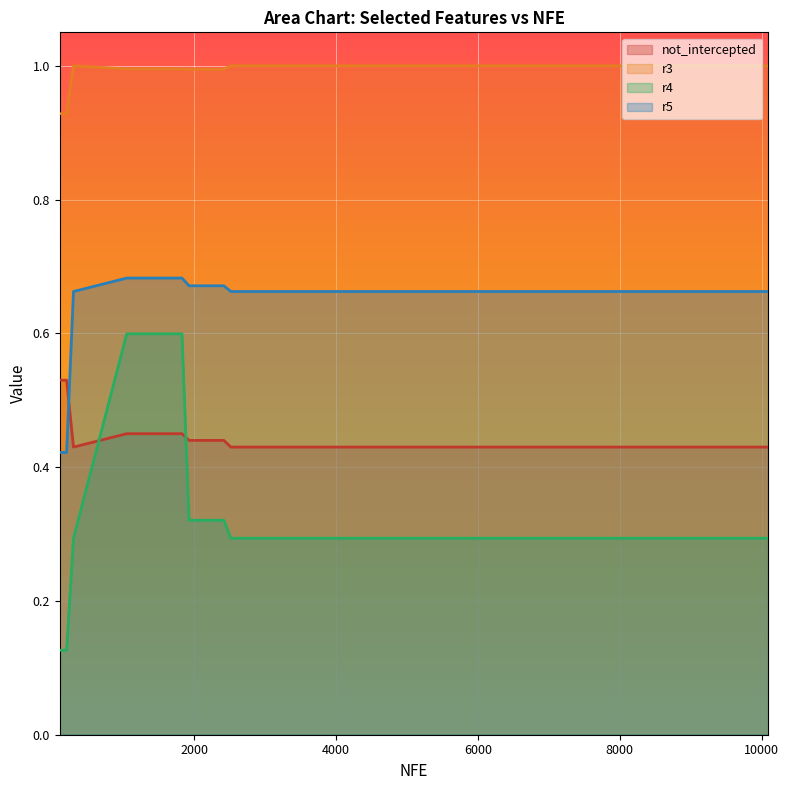

Count the number of data series in this chart.

4